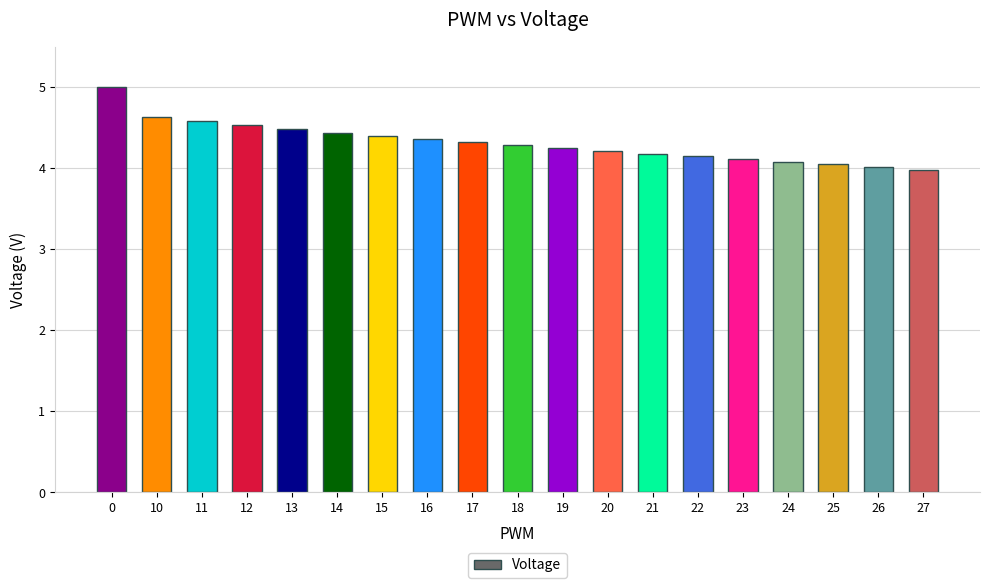

What is the value of the 5th bar from the left?

4.5